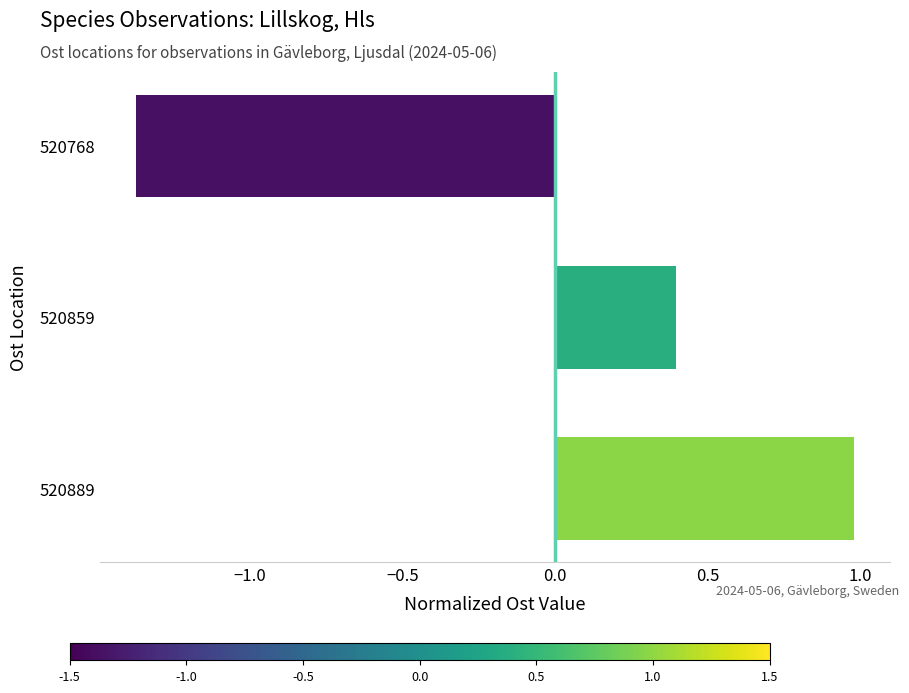

Rank the categories by value from highest to lowest.

520889, 520859, 520768